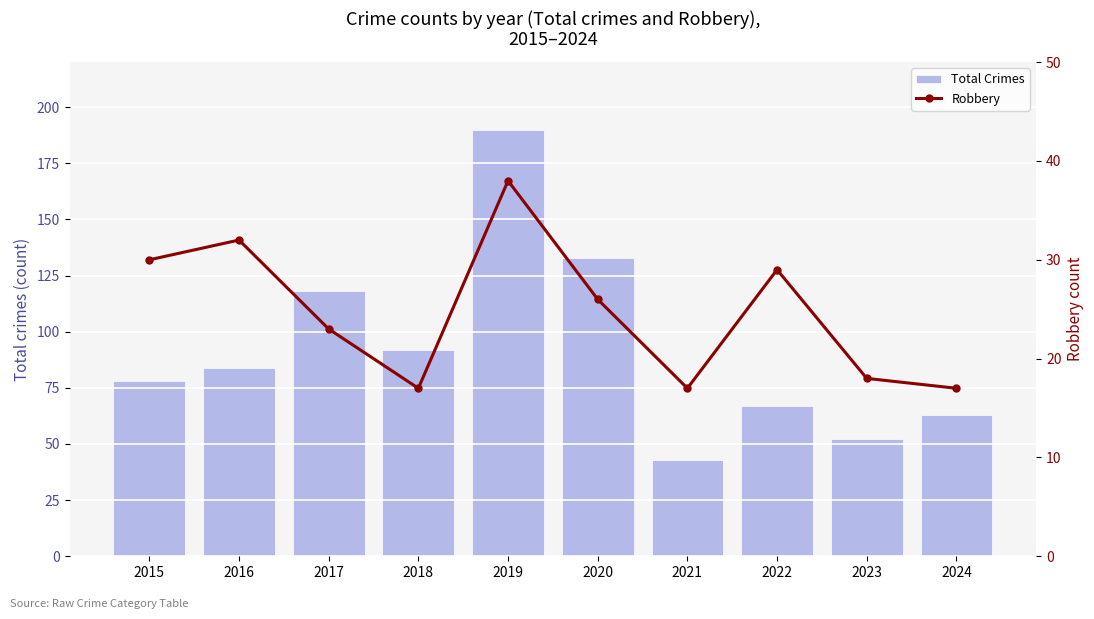

How many values in the Robbery series are below 26?

5